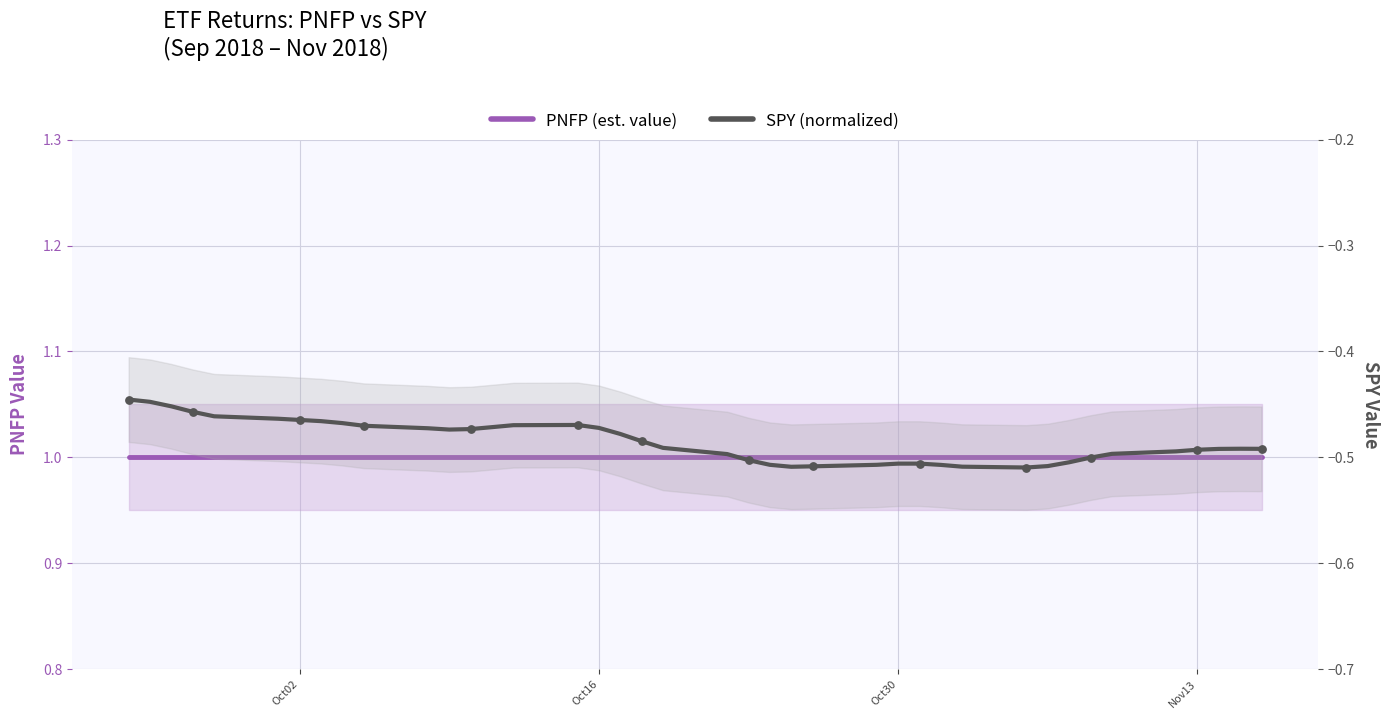

Which series has the largest total across all categories?

PNFP (est. value)